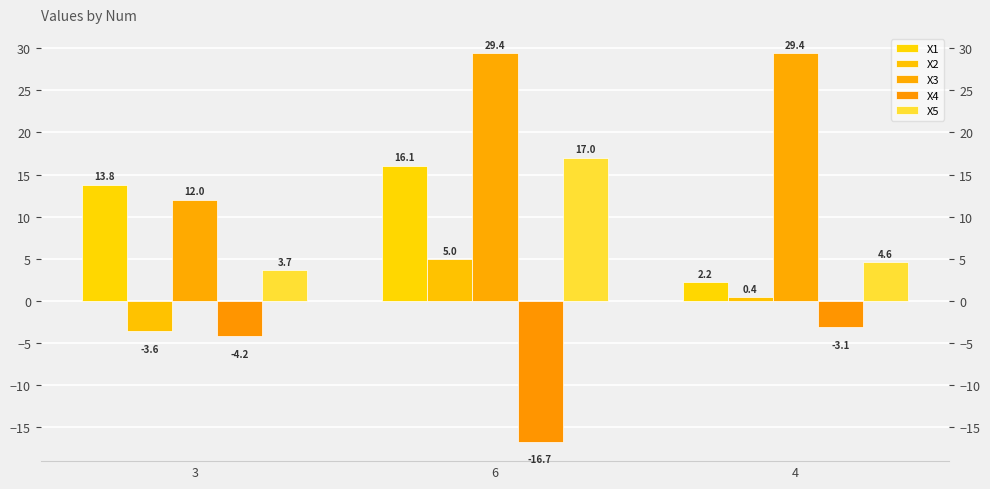

True or false: X1 has a value of 0.6 at 4.

False